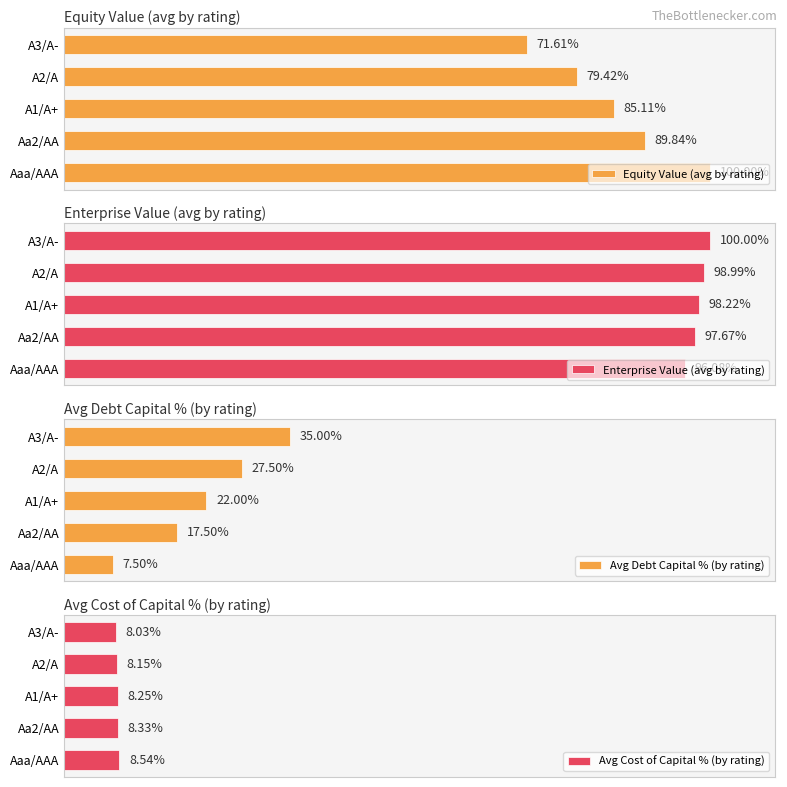

What is the greatest value displayed?

100.0